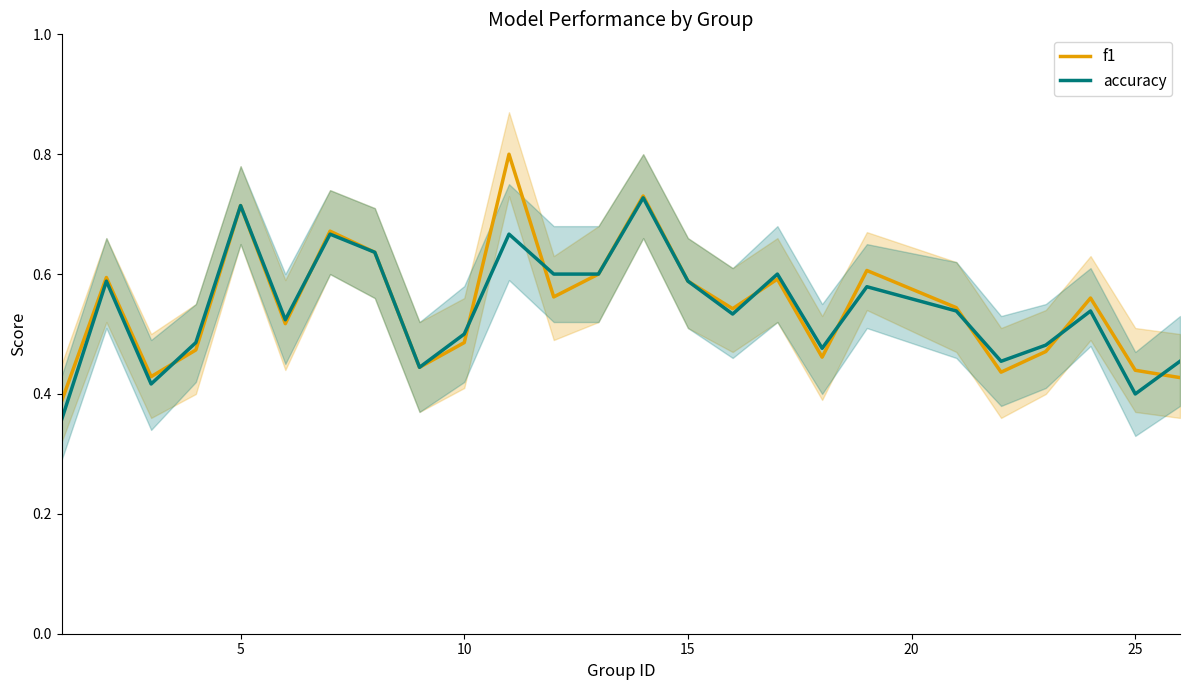

How many intersections are there between accuracy and f1?

9